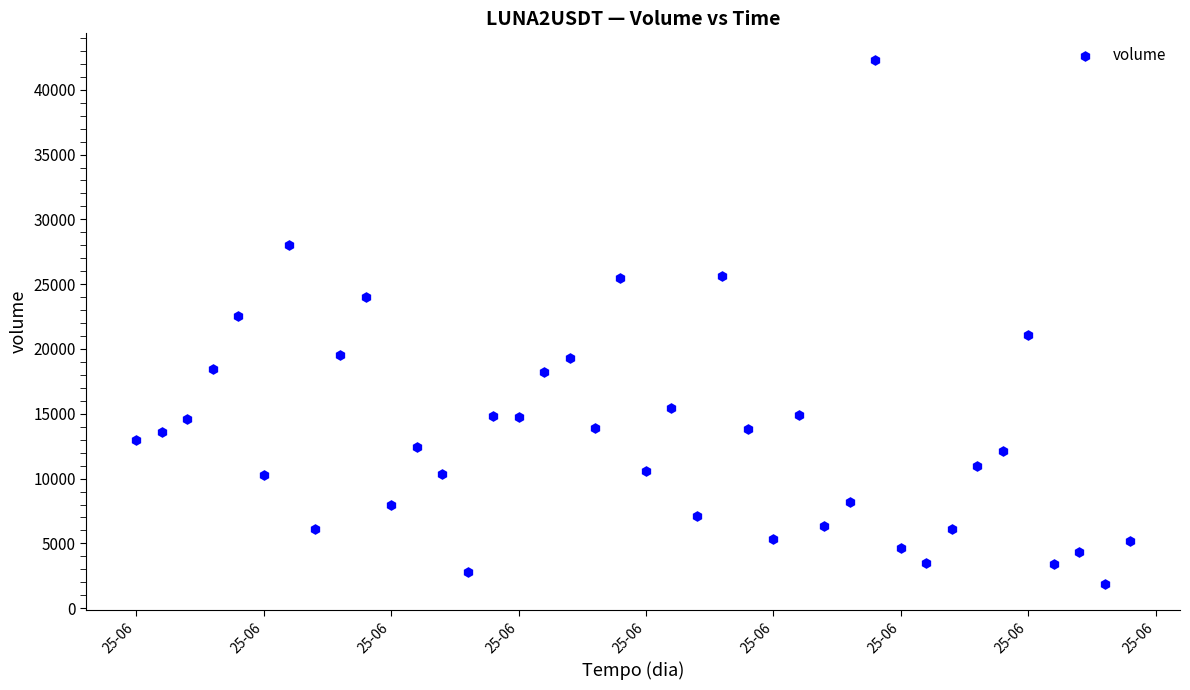

What is the range of Y values (max minus min)?

40458